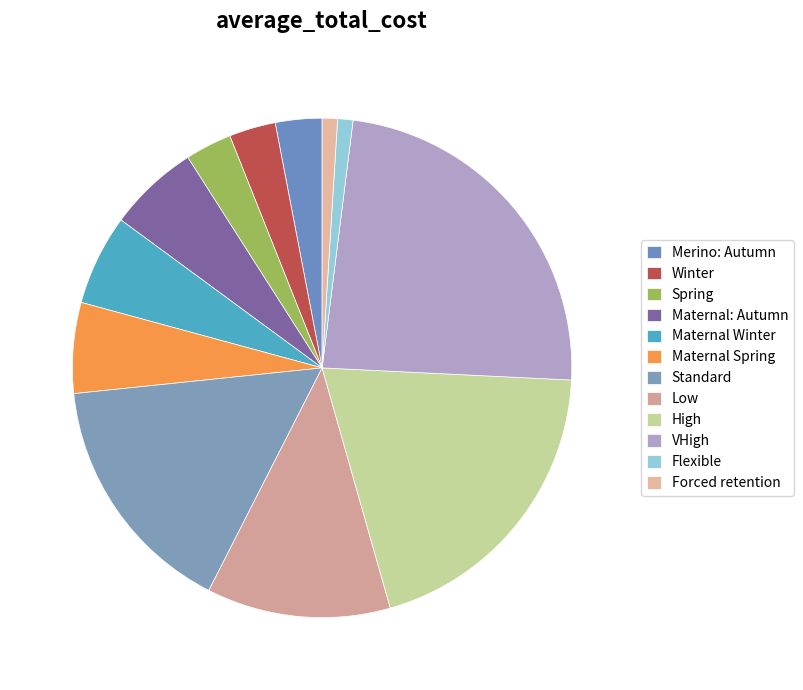

Count the number of slices in the pie.

12